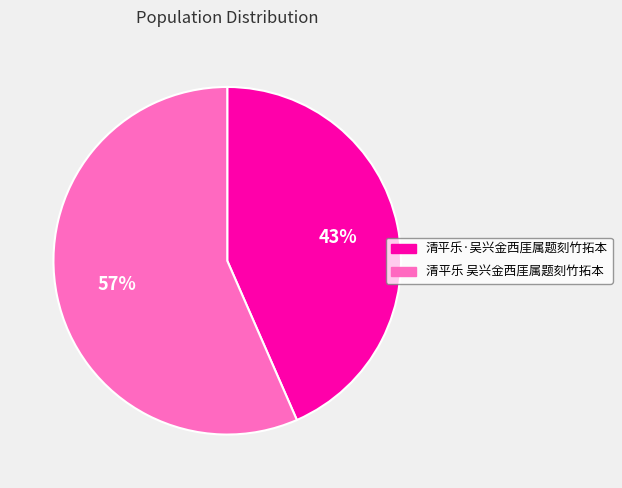

Between 清平乐·吴兴金西厓属题刻竹拓本 and 清平乐 吴兴金西厓属题刻竹拓本, which is larger?

清平乐 吴兴金西厓属题刻竹拓本